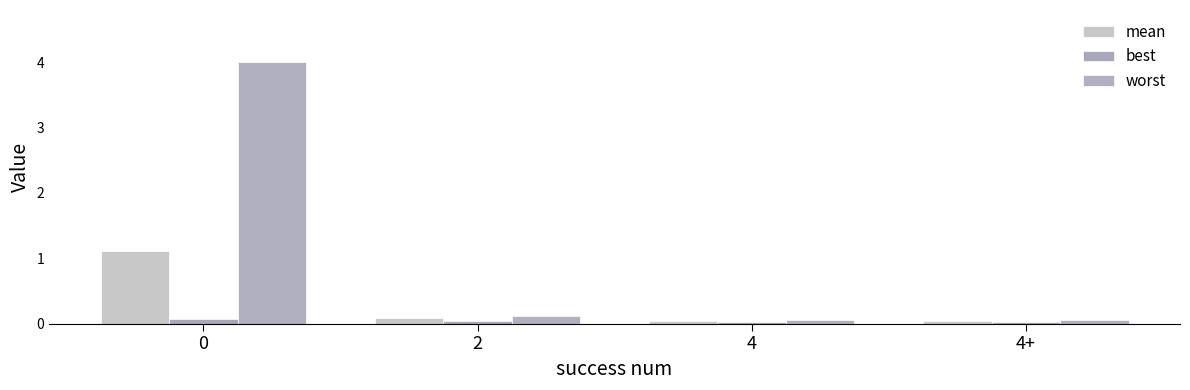

What is the difference between the maximum and minimum values in the worst series?

3.9